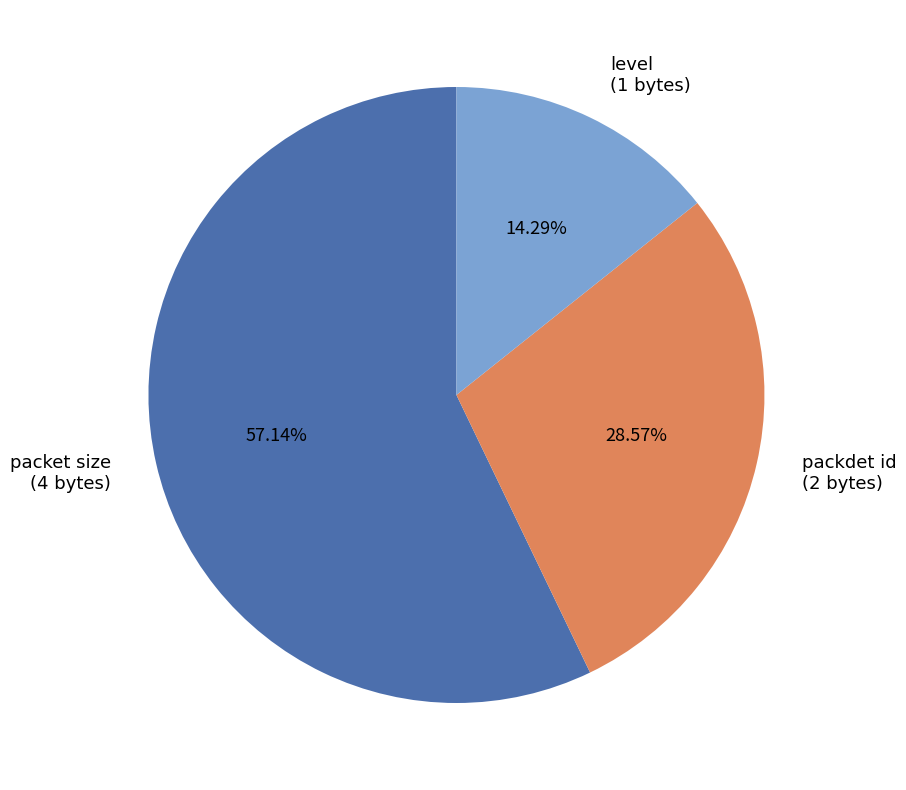

Is there any slice that represents more than half of the pie?

Yes